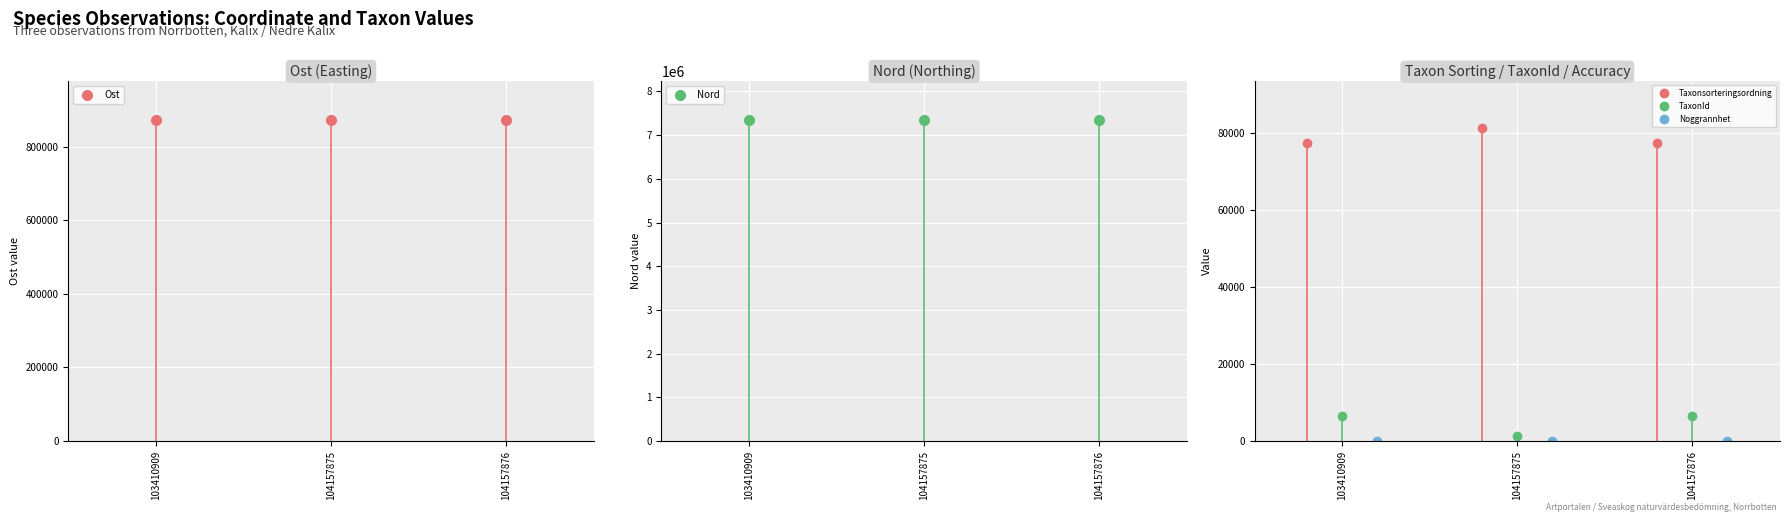

What is the value of the Noggrannhet point at the 2nd from the left?

10.0